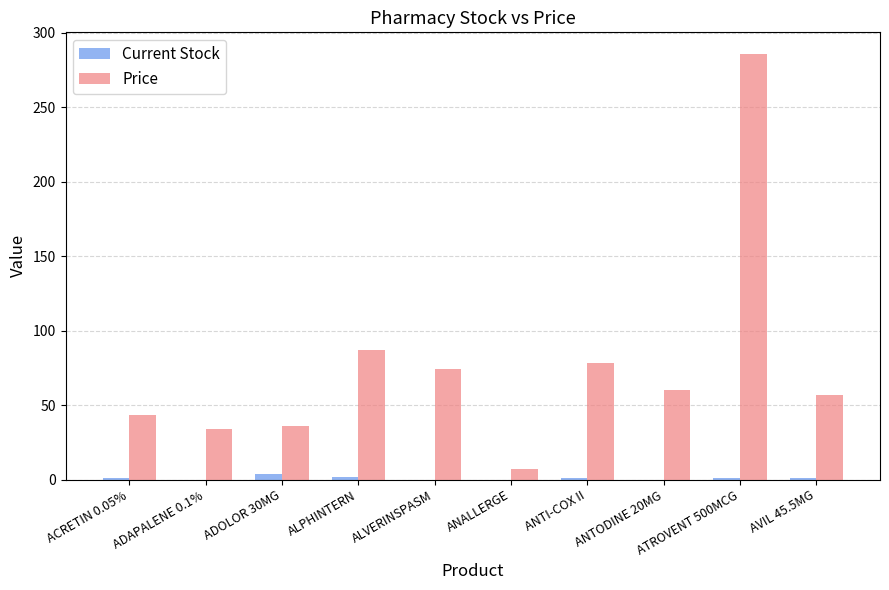

True or false: Price has a value of 29 at ANTODINE 20MG.

False